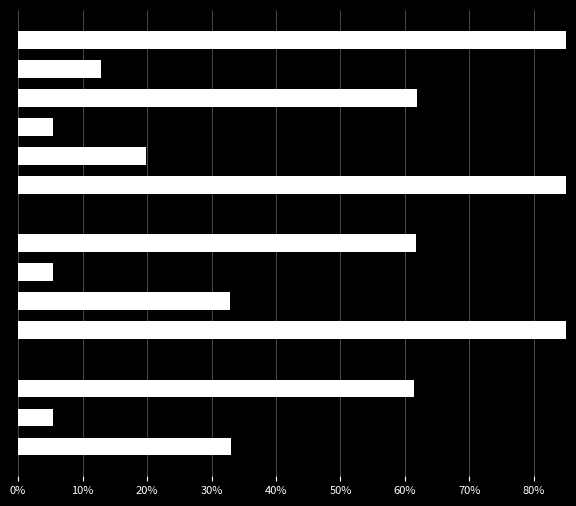

The chart shows a value of 0.1 at 30%. True or false?

False